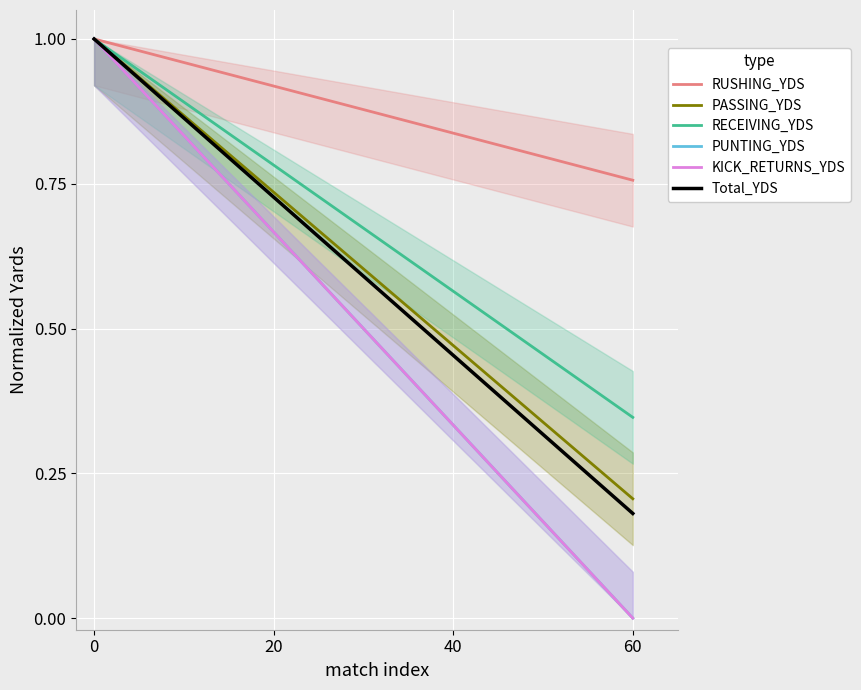

List the series in order of their peak value, lowest first.

RUSHING_YDS, PASSING_YDS, RECEIVING_YDS, PUNTING_YDS, KICK_RETURNS_YDS, Total_YDS